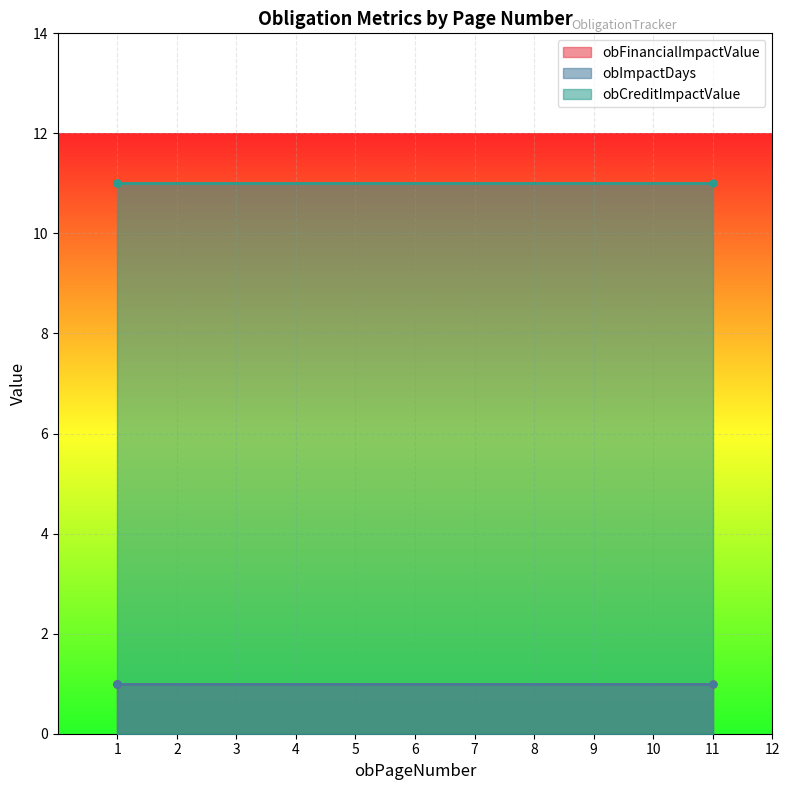

What is the spread (max minus min) of values at 1?

10